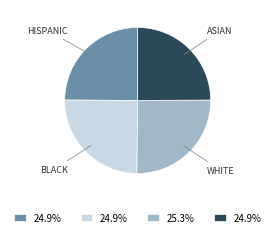

What is the ratio of the value at BLACK to the value at ASIAN?

1.0